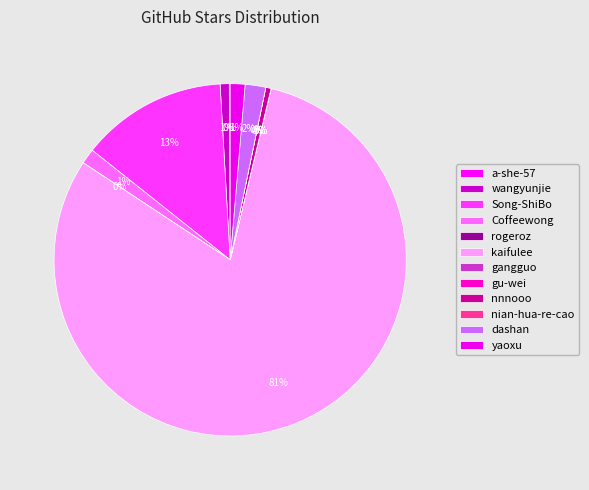

Count the number of slices in the pie.

12